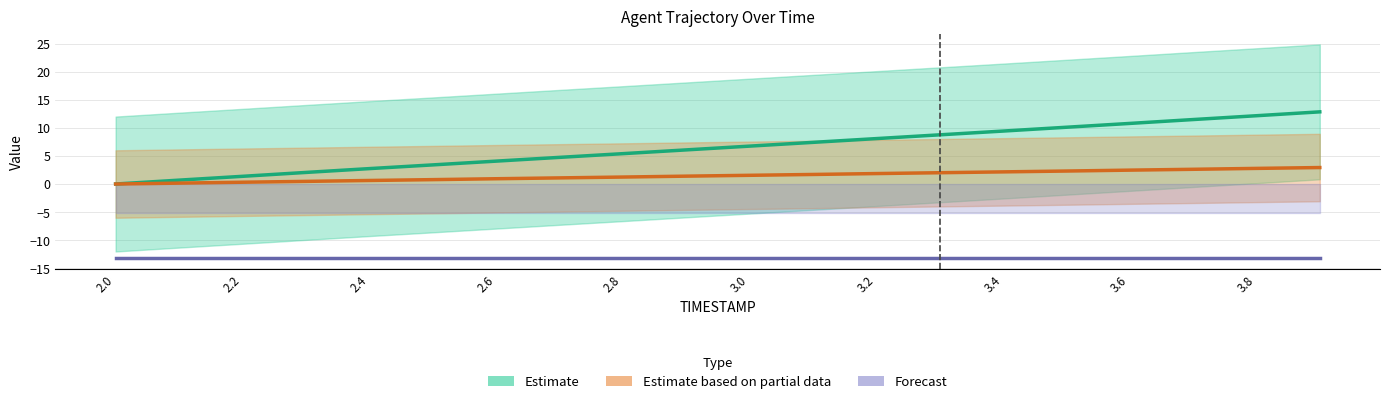

True or false: Estimate and Forecast intersect in this chart.

False